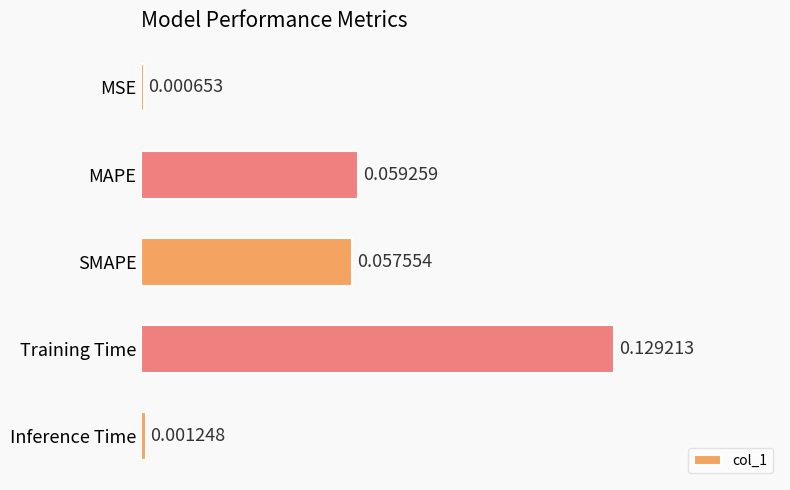

Are the bars grouped side by side (vs. stacked)?

No